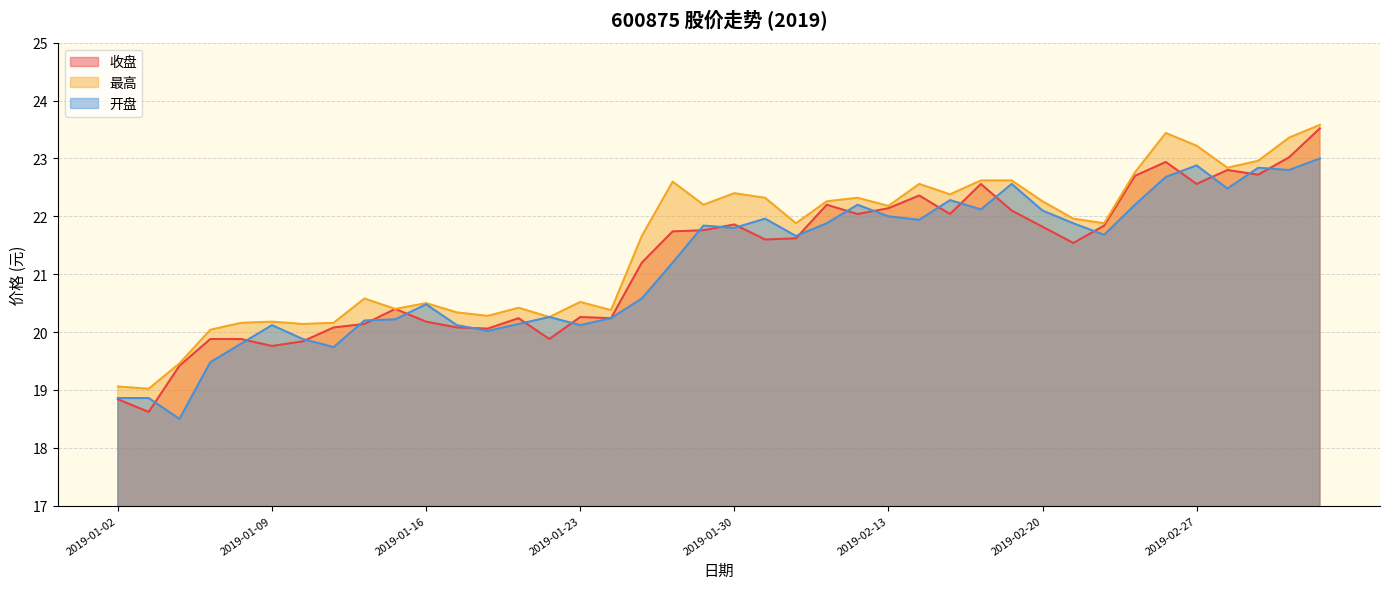

Rank the categories by 收盘 value from highest to lowest.

2019-03-05, 2019-03-04, 2019-02-26, 2019-02-28, 2019-03-01, 2019-02-25, 2019-02-18, 2019-02-27, 2019-02-14, 2019-02-11, 2019-02-13, 2019-02-19, 2019-02-12, 2019-02-15, 2019-01-30, 2019-02-22, 2019-02-20, 2019-01-29, 2019-01-28, 2019-02-01, 2019-01-31, 2019-02-21, 2019-01-25, 2019-01-15, 2019-01-23, 2019-01-21, 2019-01-24, 2019-01-16, 2019-01-14, 2019-01-11, 2019-01-17, 2019-01-18, 2019-01-07, 2019-01-08, 2019-01-22, 2019-01-10, 2019-01-09, 2019-01-04, 2019-01-02, 2019-01-03